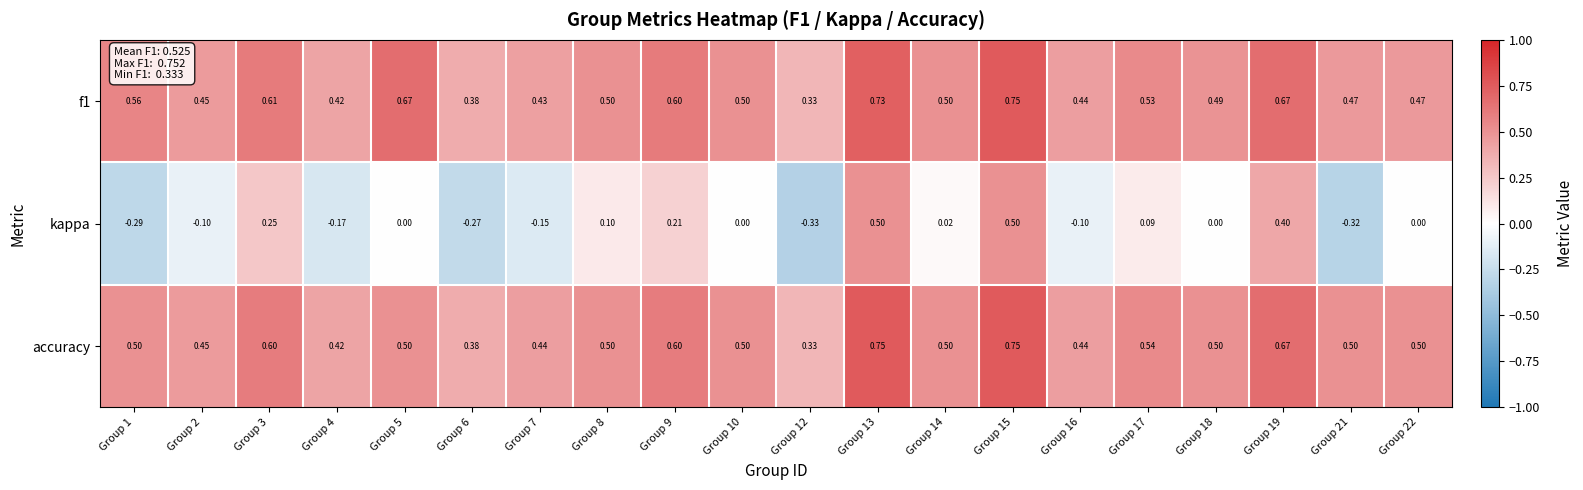

Is the value of f1 at Group 22 greater than the value of kappa at Group 12?

Yes